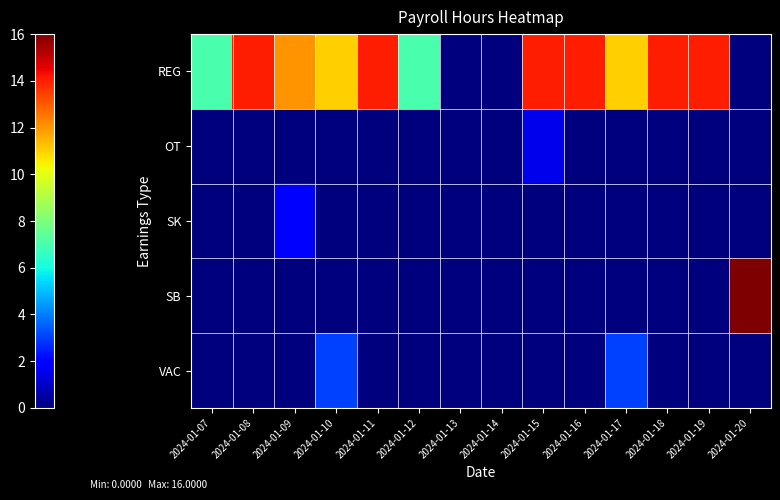

Count the number of data series in this chart.

5